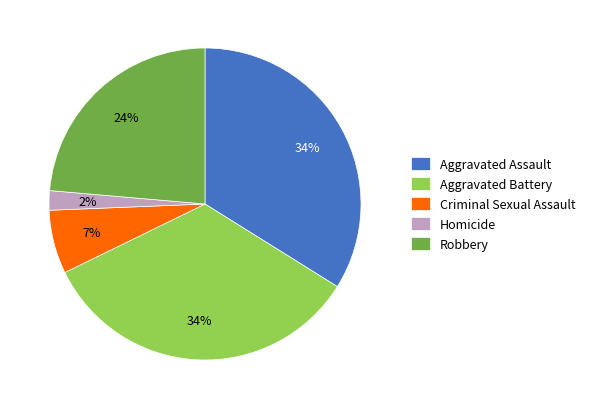

Which category has the smallest portion of the pie?

Homicide